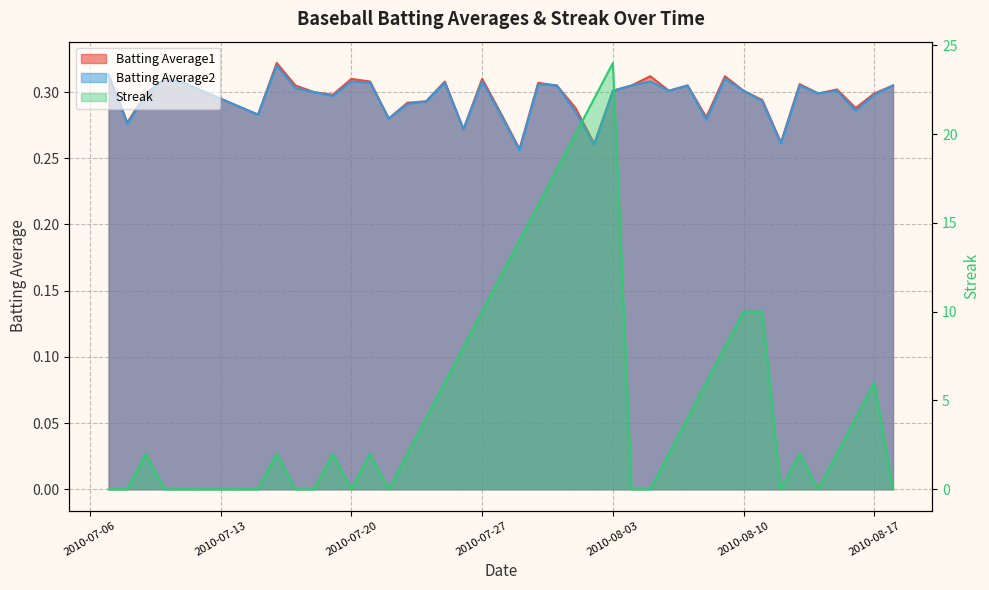

Is it true that Batting Average2 equals 0.1 at 2010-08-02?

False